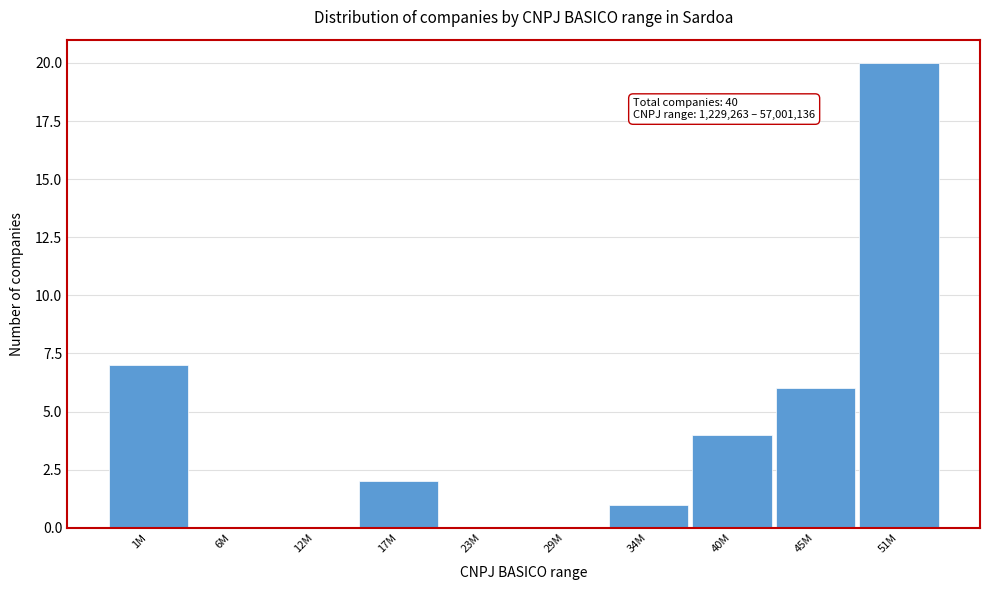

Reading left to right, list all the values displayed in this chart.

1M=7	6M=0	12M=0	17M=2	23M=0	29M=0	34M=1	40M=4	45M=6	51M=20